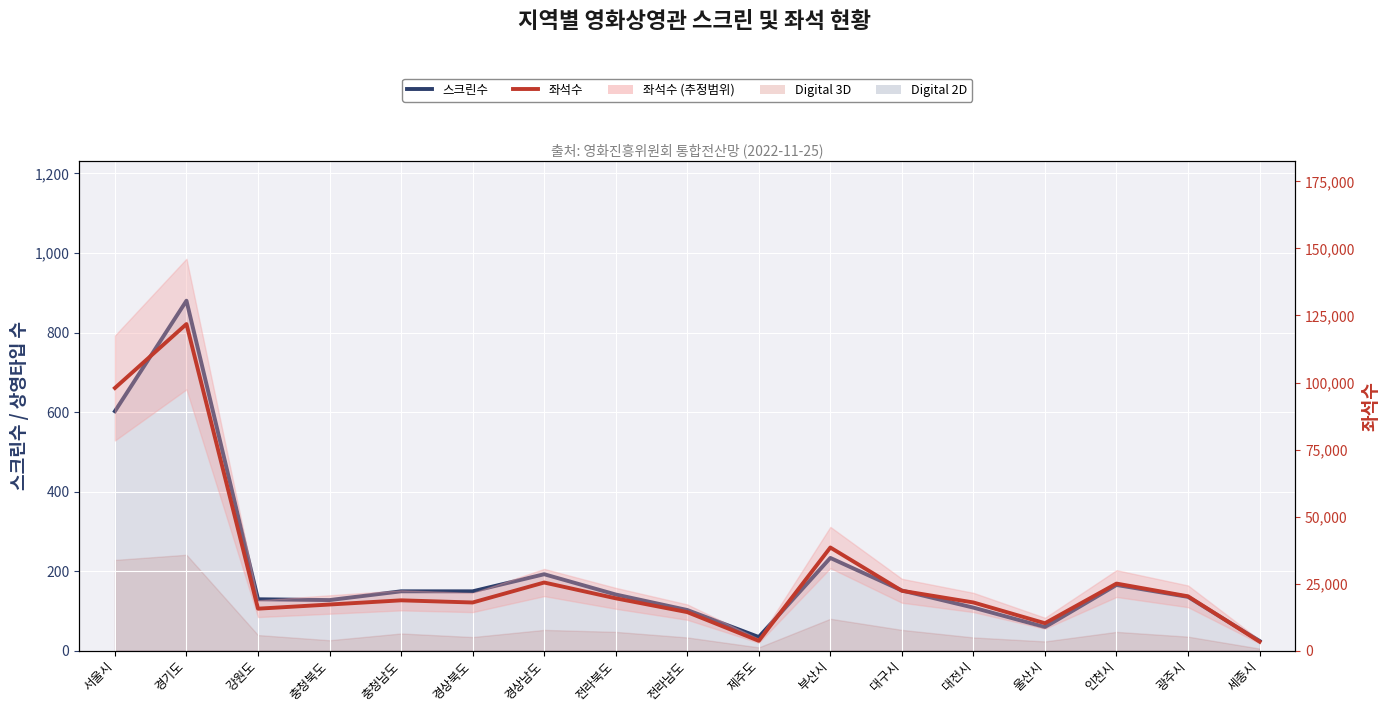

How many data points does each series have?

17